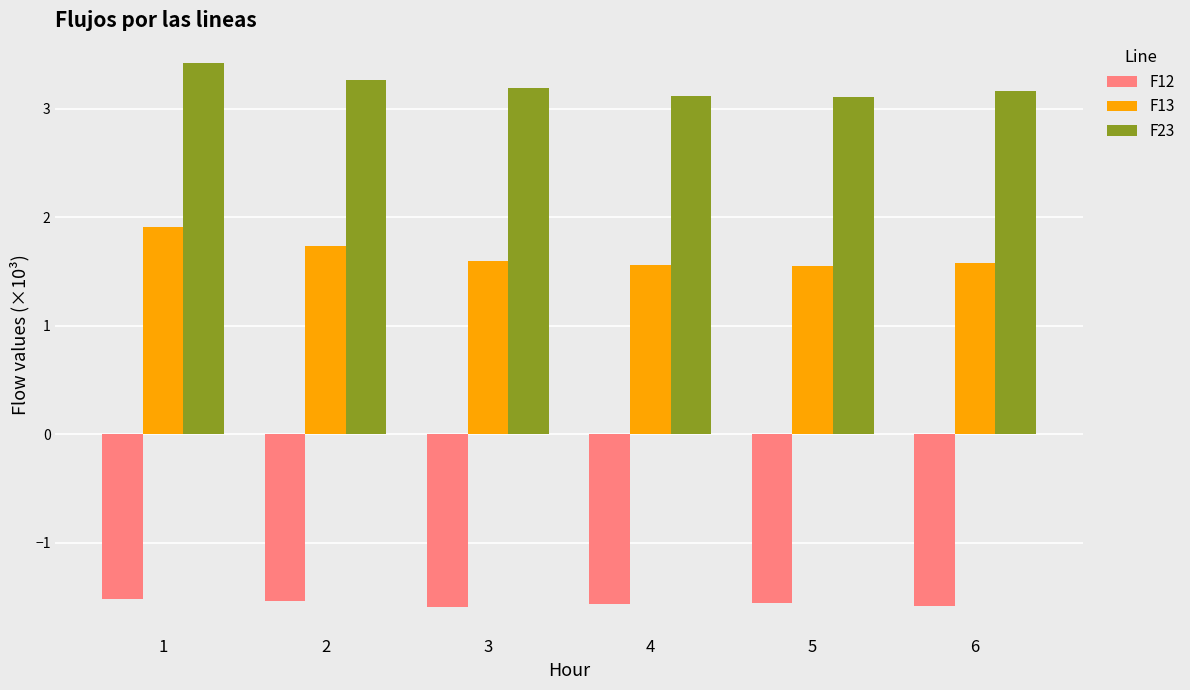

What is the approximate value of F13 at 5?

1.6